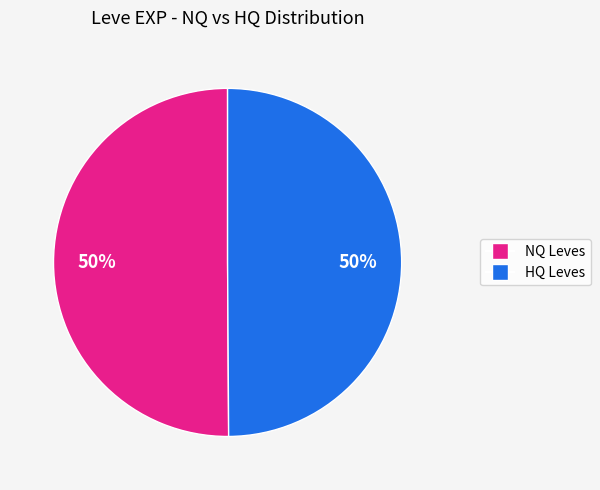

To the nearest percent, what is the average slice percentage?

50%